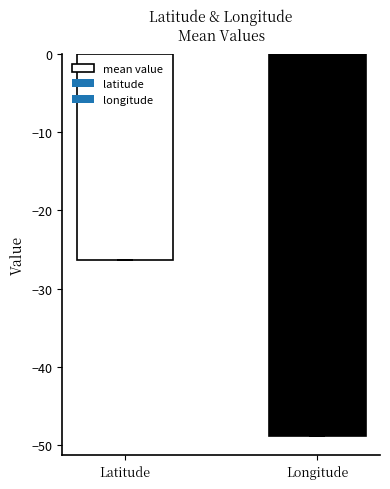

What is the maximum value shown in the chart?

-26.3